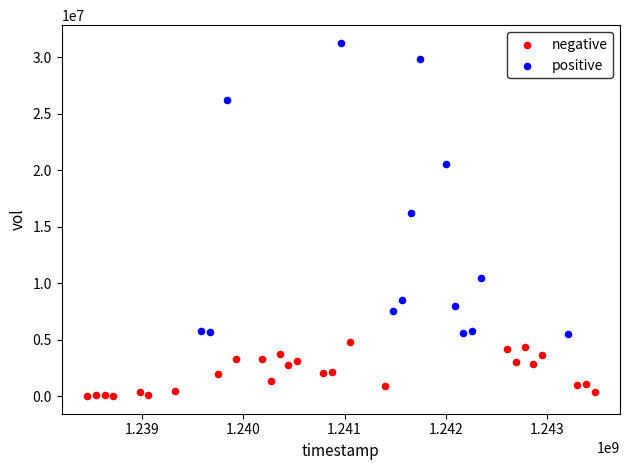

Which series reaches the maximum Y coordinate?

positive